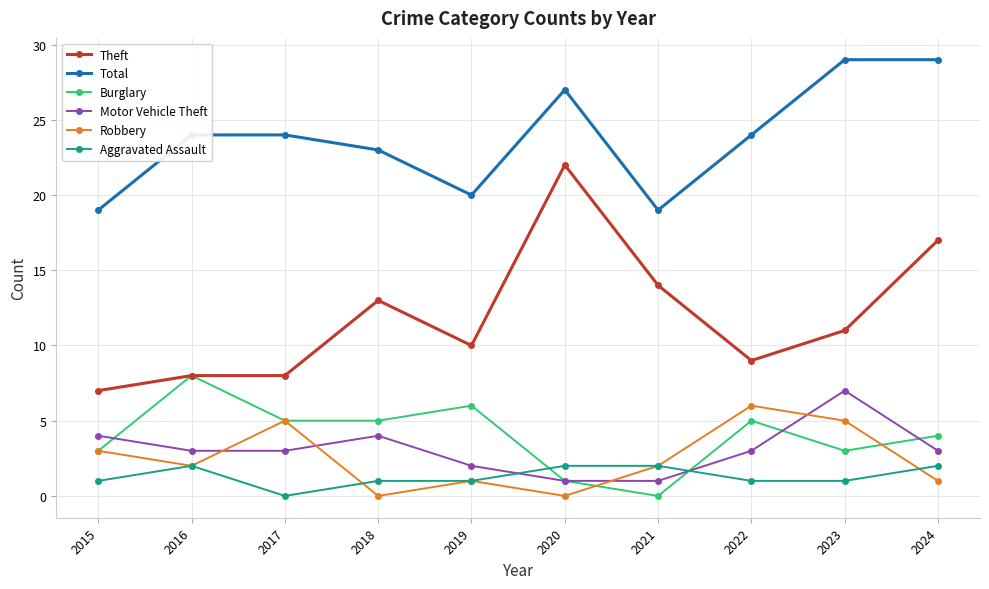

At how many categories does at least one series exceed 0?

10